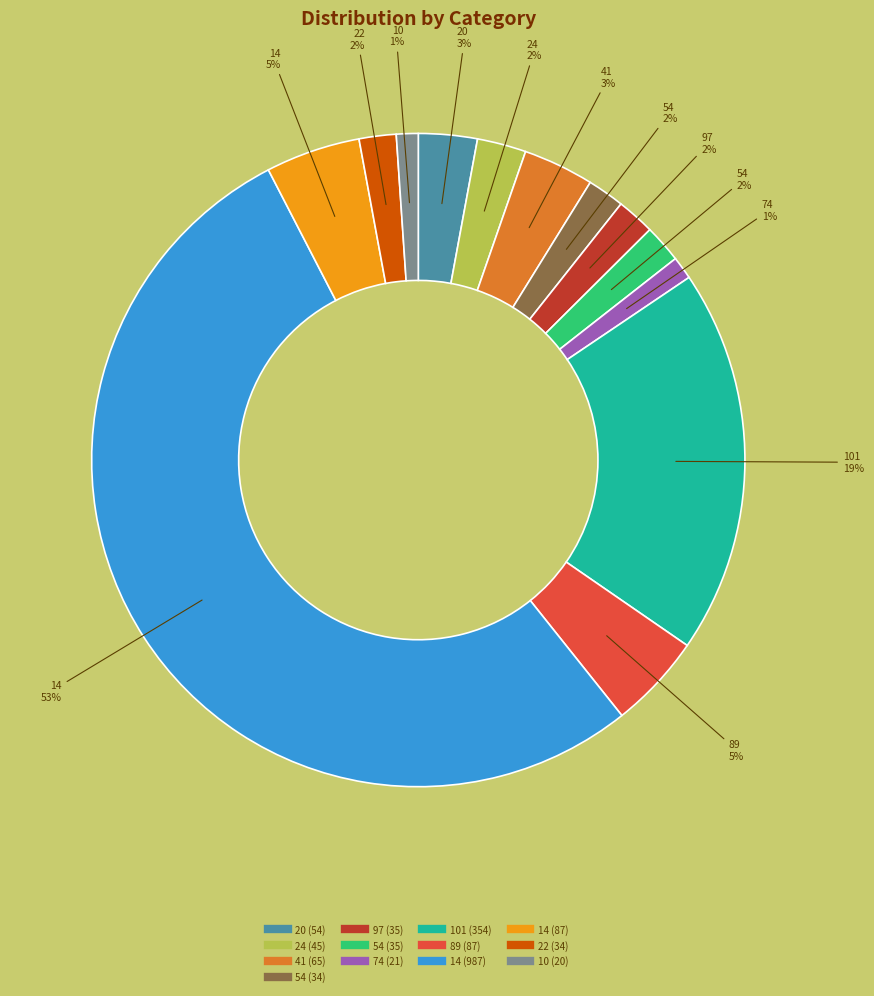

Is there a majority slice in this chart?

Yes